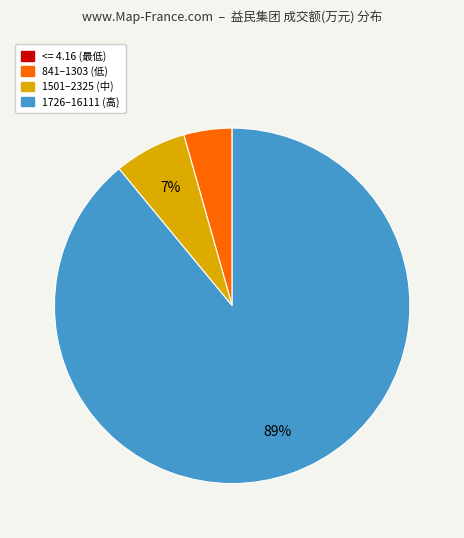

Combined, do 1726–16111 (高) and 1501–2325 (中) account for over 50%?

Yes